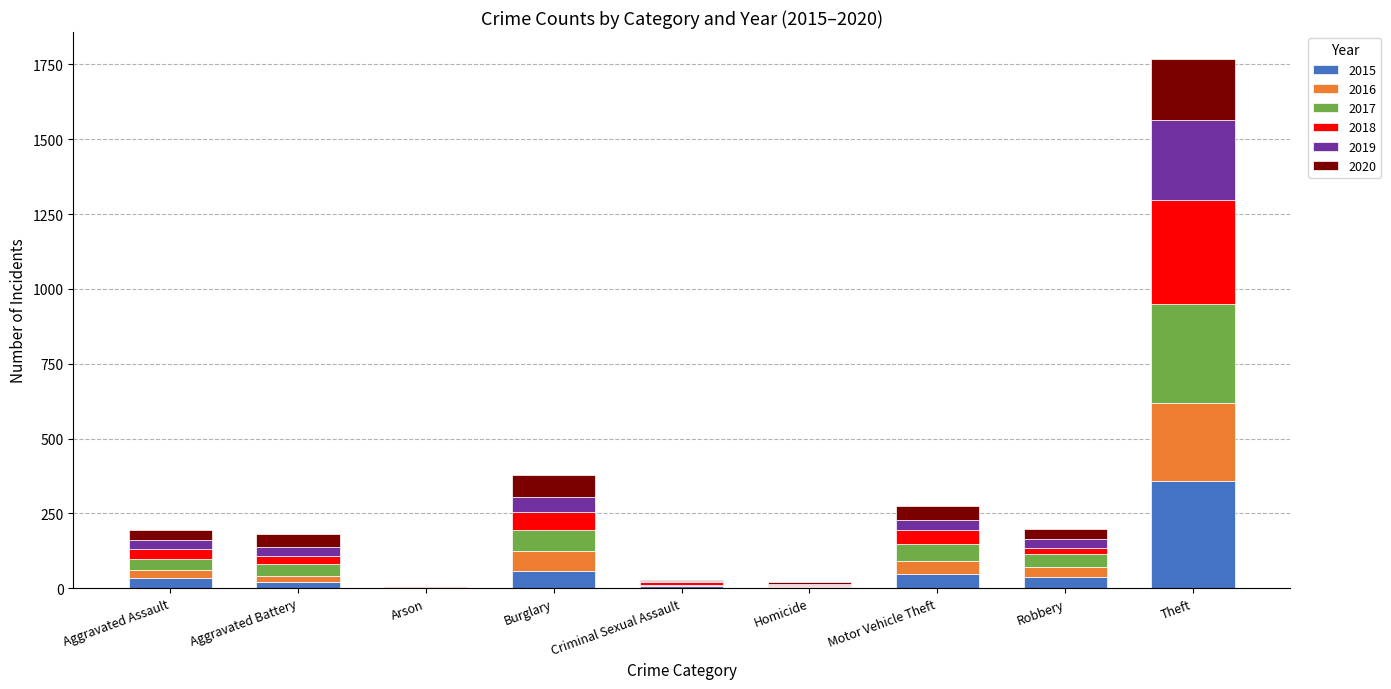

Which category has the highest value in the 2015 series?

Theft